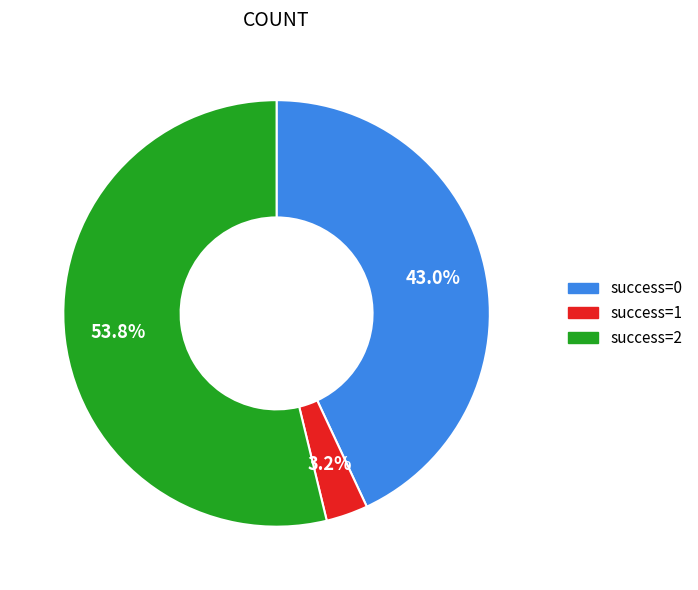

Does any single category account for the majority?

Yes